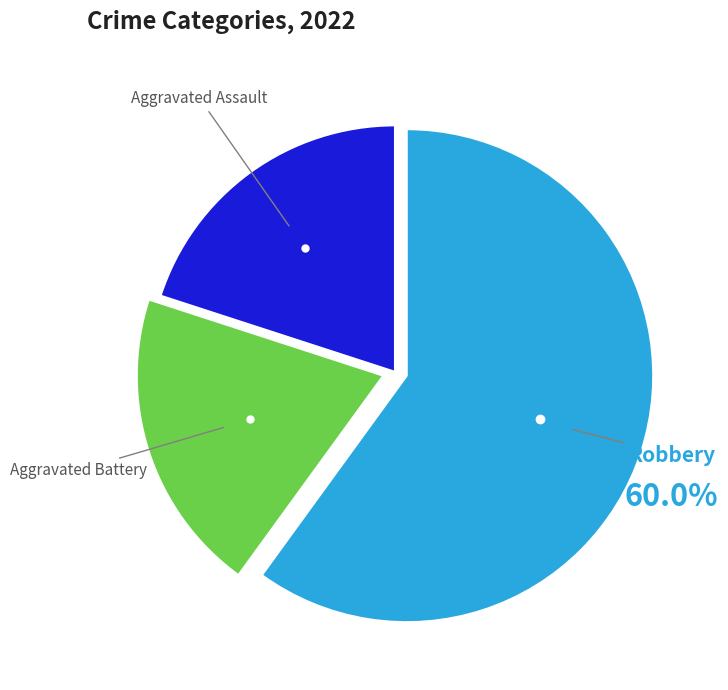

Does any single category account for the majority?

Yes